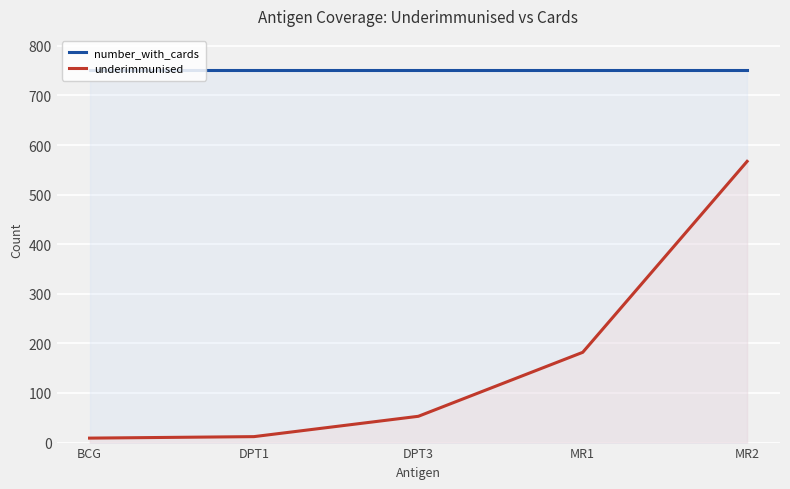

How many lines are shown in the chart?

2